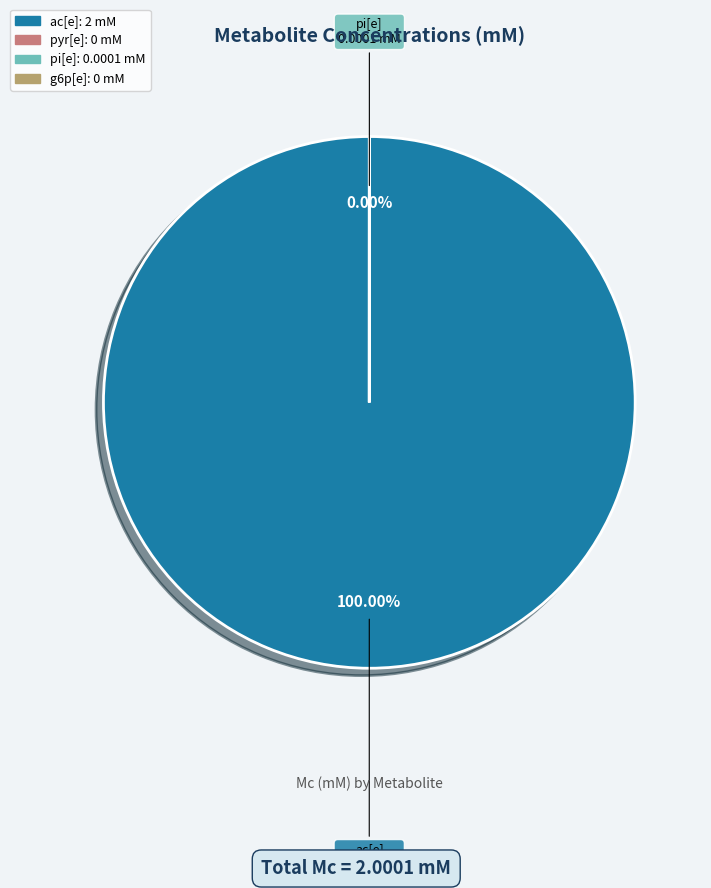

Which has a higher value, pyr[e] or g6p[e]?

pyr[e]